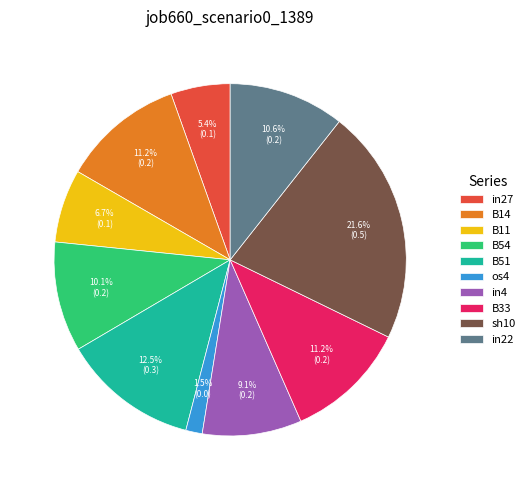

Is there a majority slice in this chart?

No